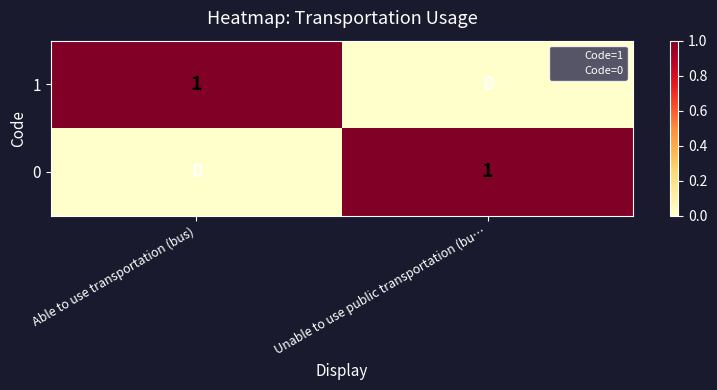

Reading left to right, transcribe all the data shown in this chart.

1: 1	0
0: 0	1